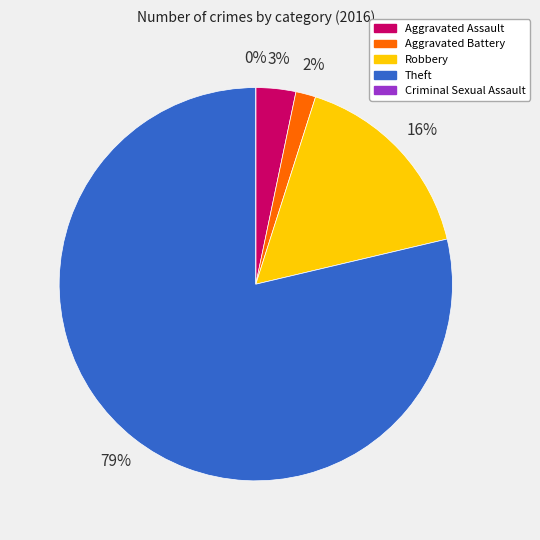

Approximately how many times larger is the value at Aggravated Assault compared to Aggravated Battery?

2.0